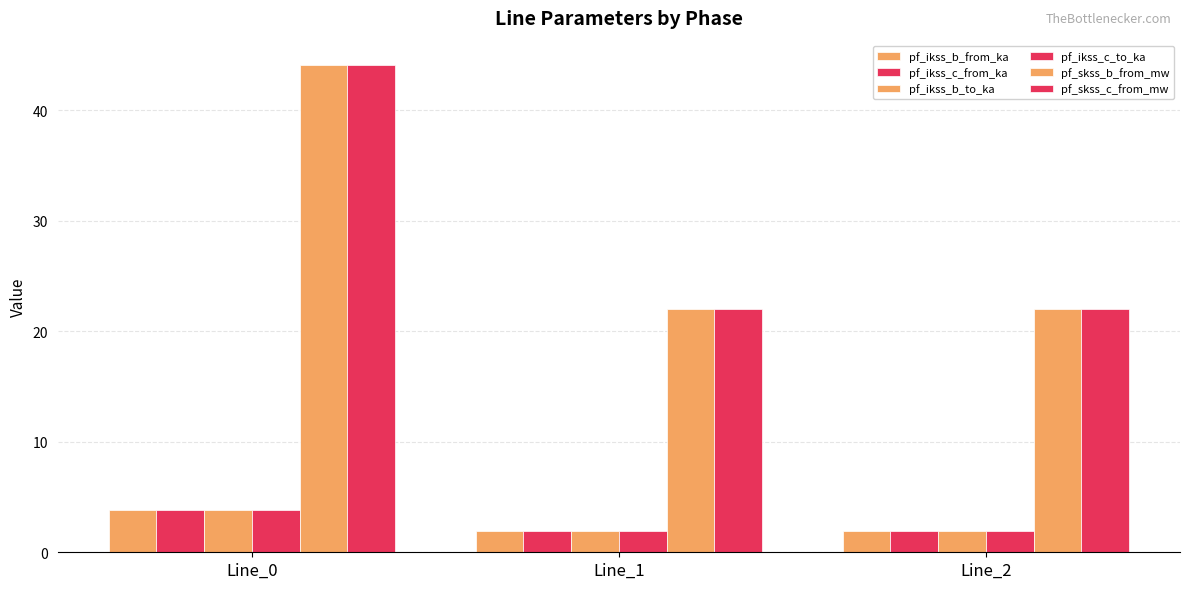

At which category is the sum across all series the highest?

Line_0